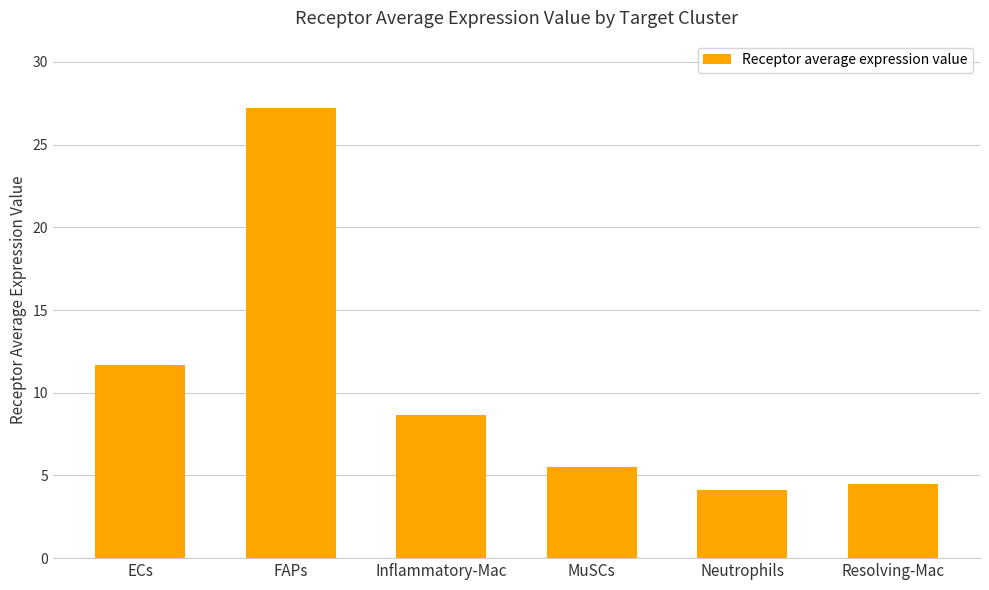

The chart shows a value of 8.8 at FAPs. True or false?

False